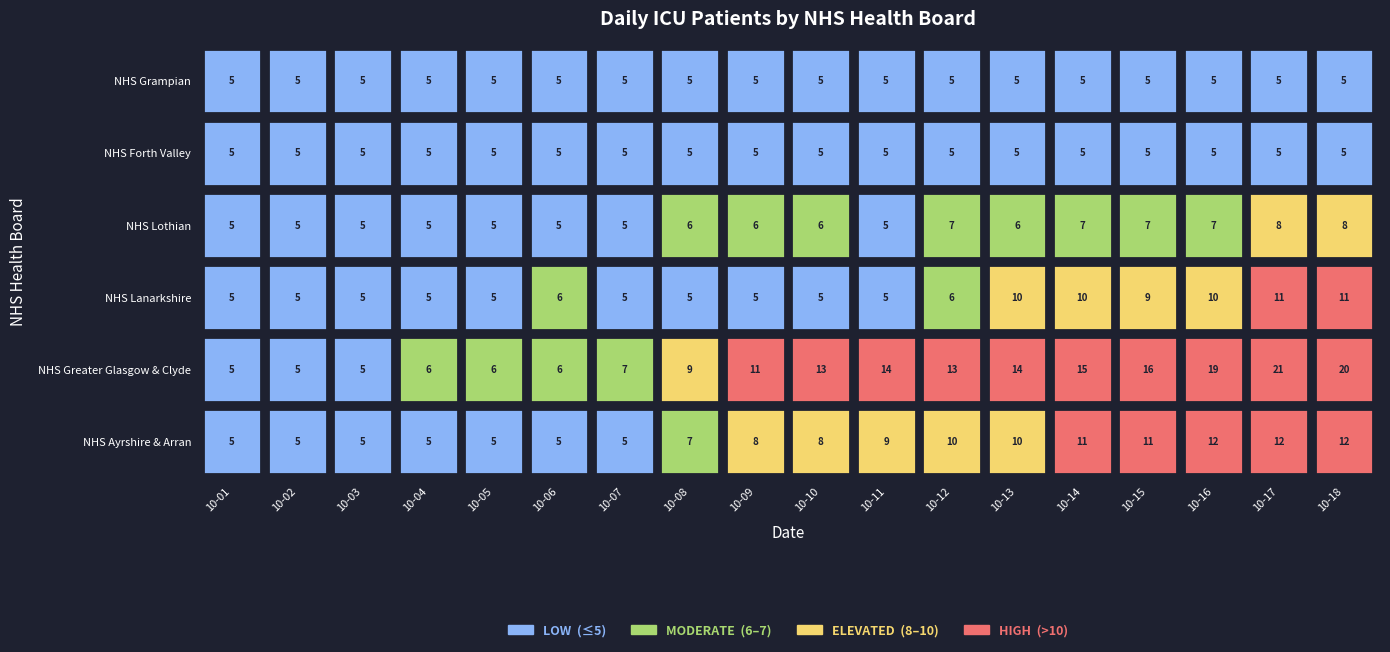

At which category is the sum across all series the highest?

2020-10-17